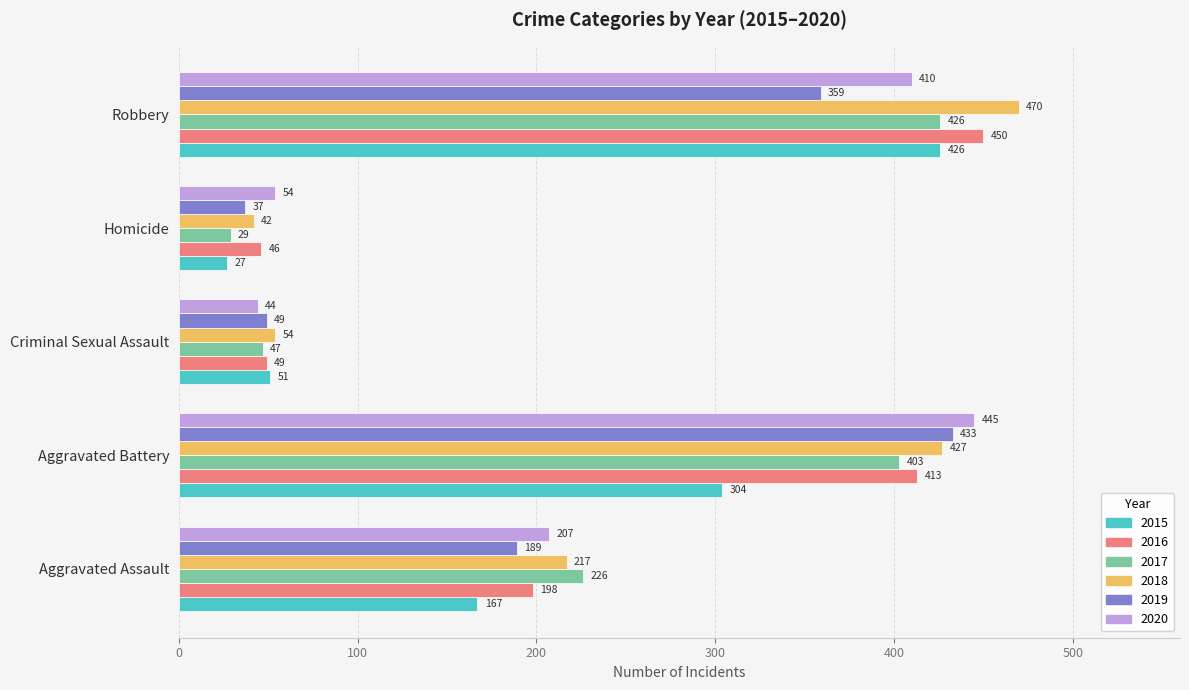

Which series has the largest total across all categories?

2018